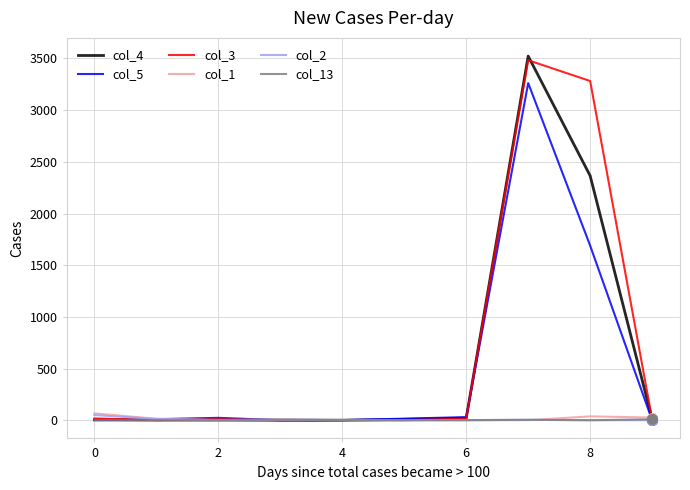

What is the sum of all col_13 values?

21